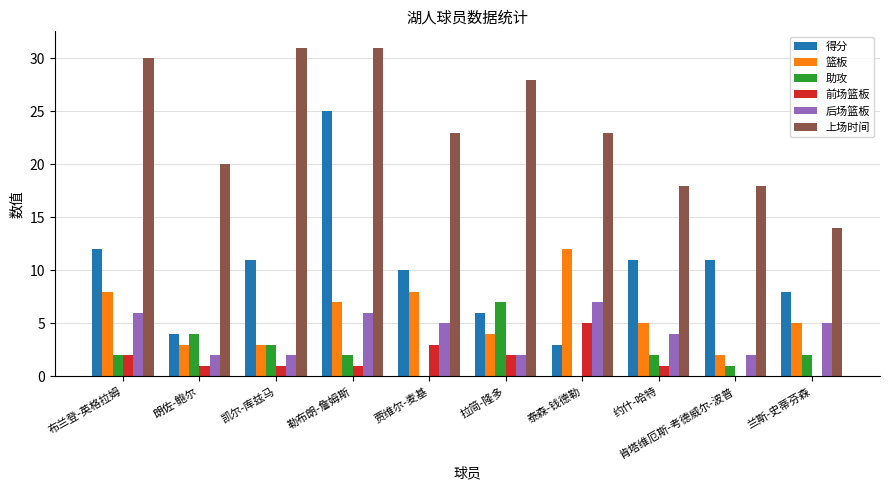

The value of 上场时间 at 凯尔-库兹马 is 43. True or false?

False